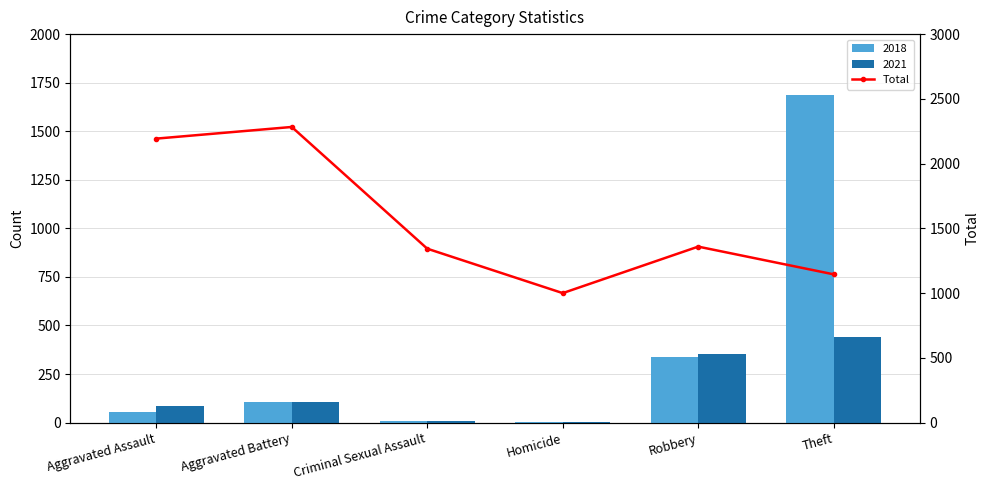

What is the average value?

1554